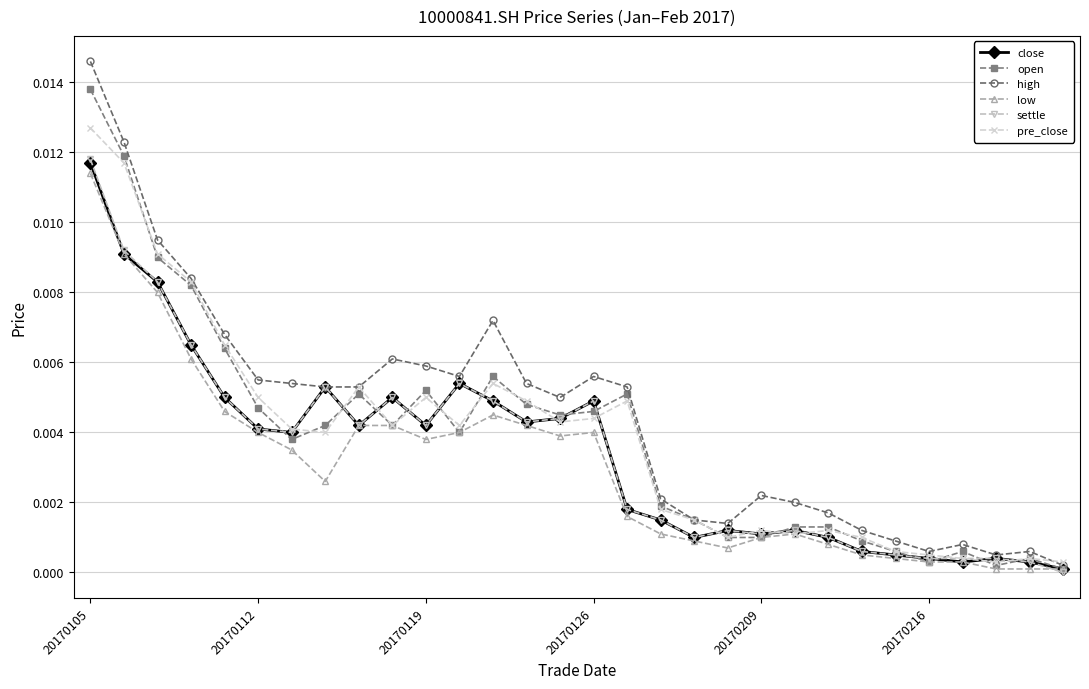

Which series has the widest spread of values?

high